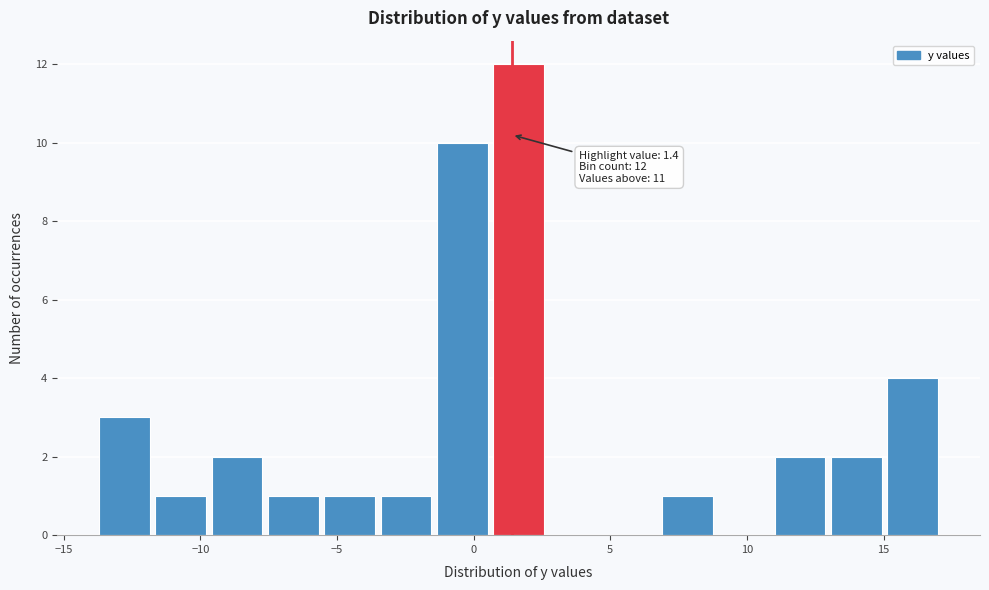

Which range on the x-axis has the tallest bar?

0.5 to 3.0